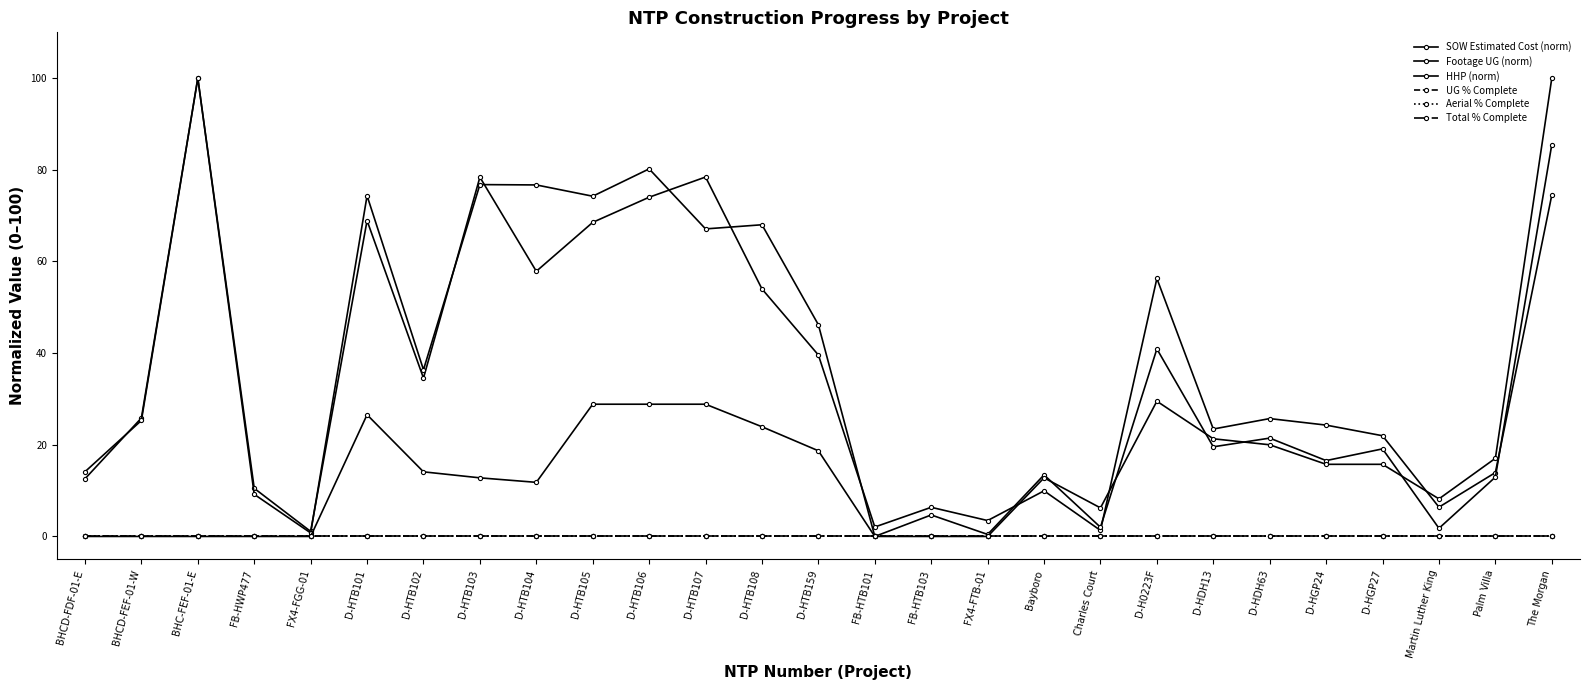

The value of Aerial % Complete at BHC-FEF-01-E is 0.0. True or false?

True